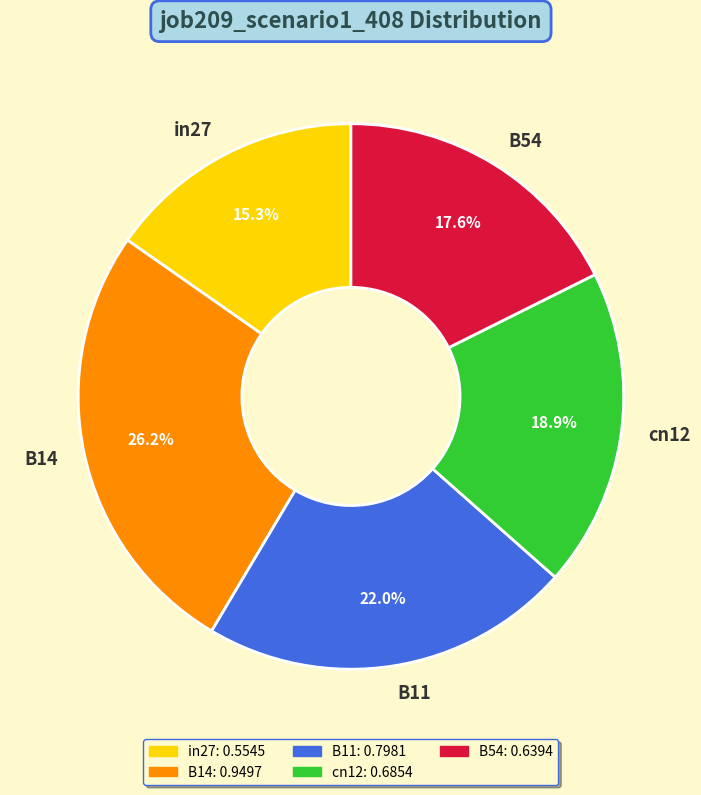

The cn12 slice represents 19% of the pie. True or false?

True